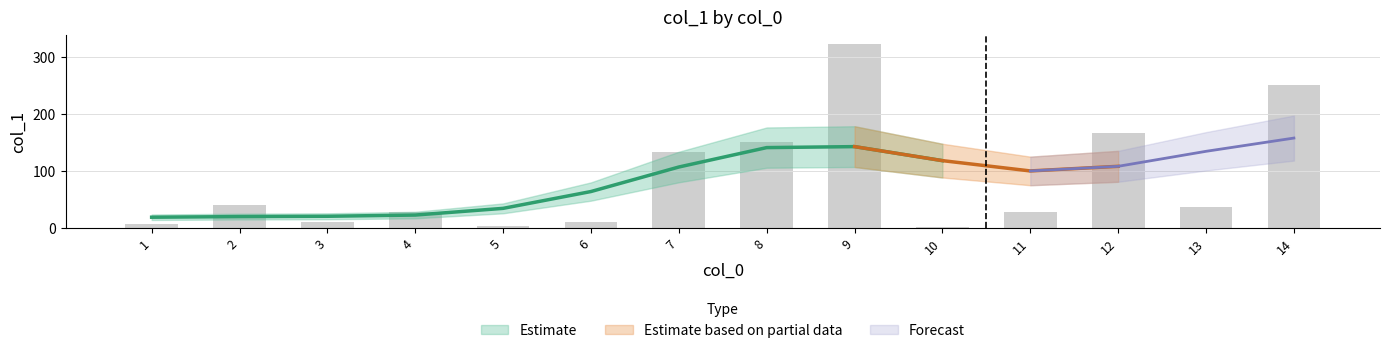

Rank the categories by value from highest to lowest.

9, 14, 12, 8, 7, 2, 13, 11, 4, 6, 3, 1, 5, 10